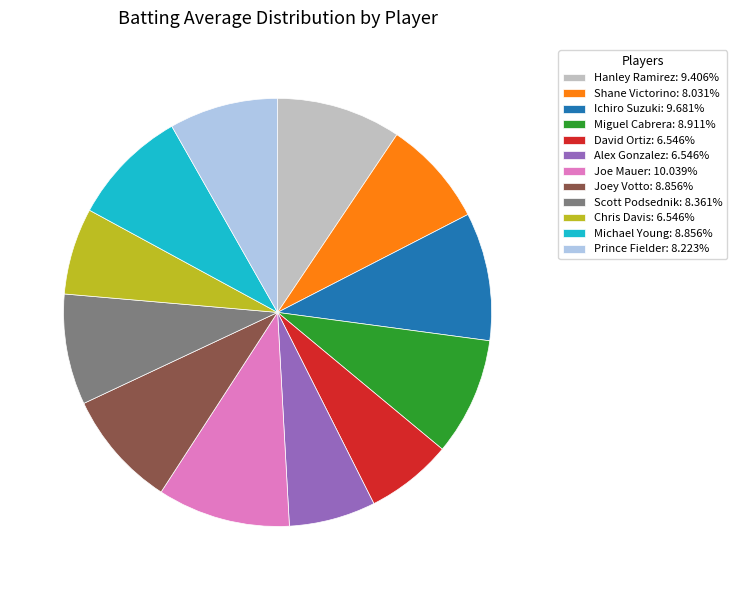

Combined, do Ichiro Suzuki: 9.681% and Miguel Cabrera: 8.911% account for over 50%?

No